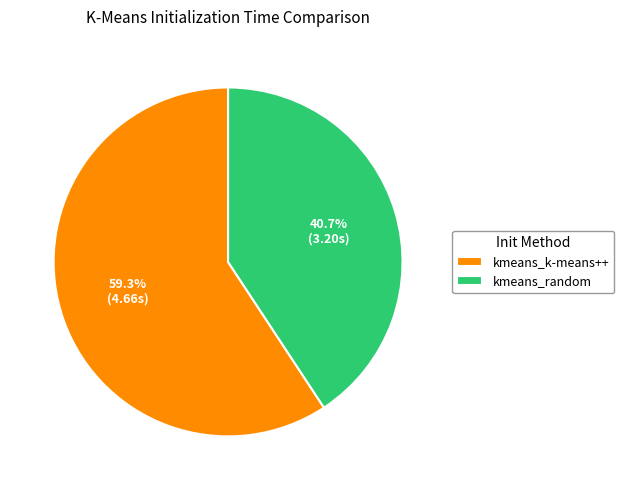

What percentage is the kmeans_random slice, to the nearest percent?

41%